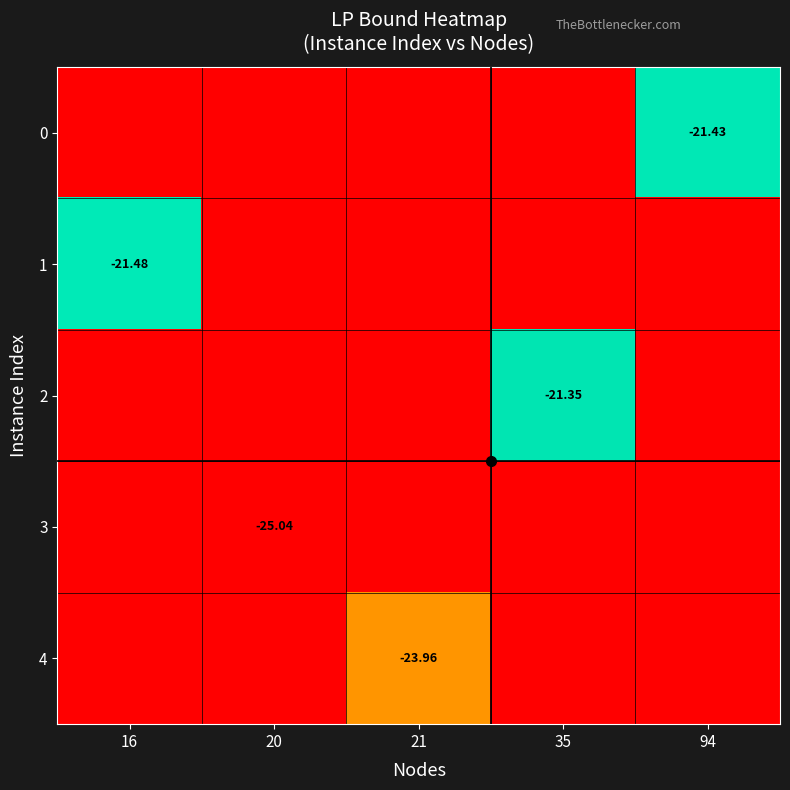

What is the greatest value displayed?

-21.3